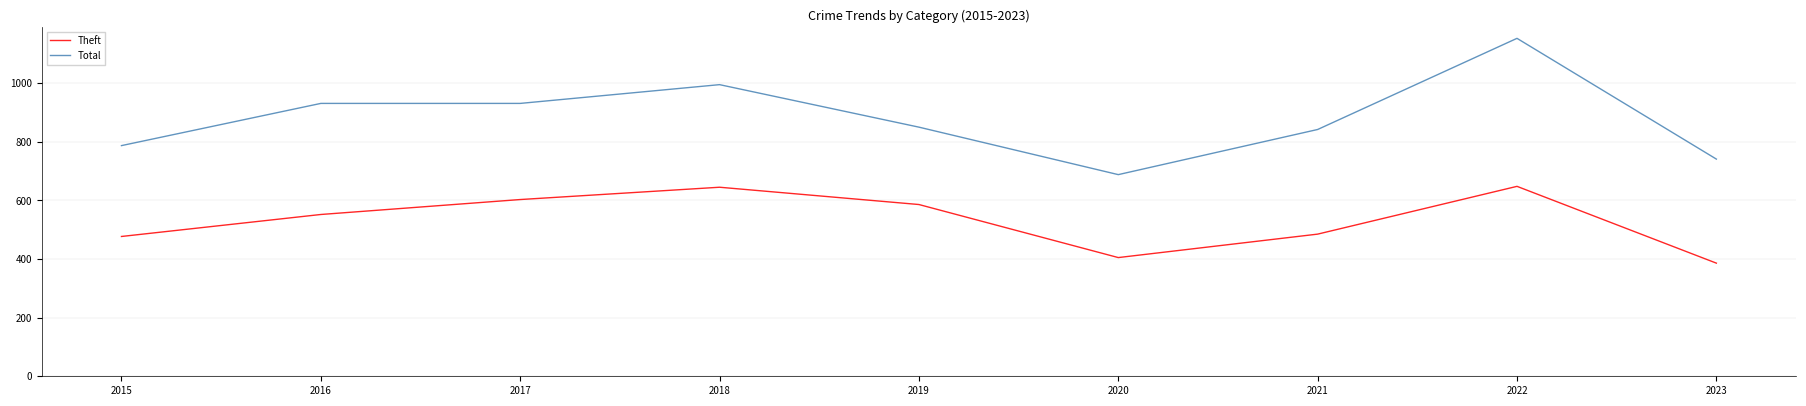

What is the average value of the Theft series?

532